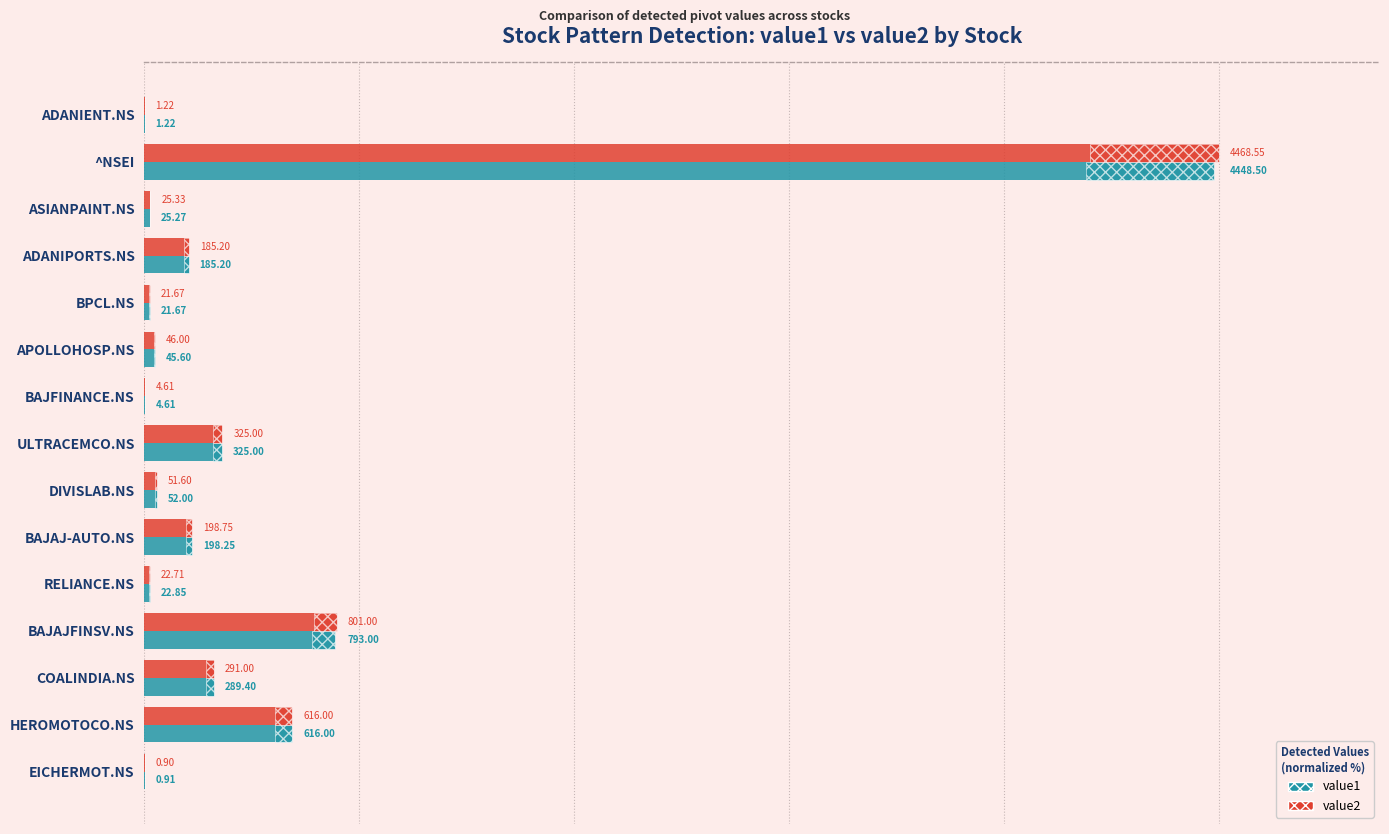

What are all the series names shown in the legend?

value1, value2